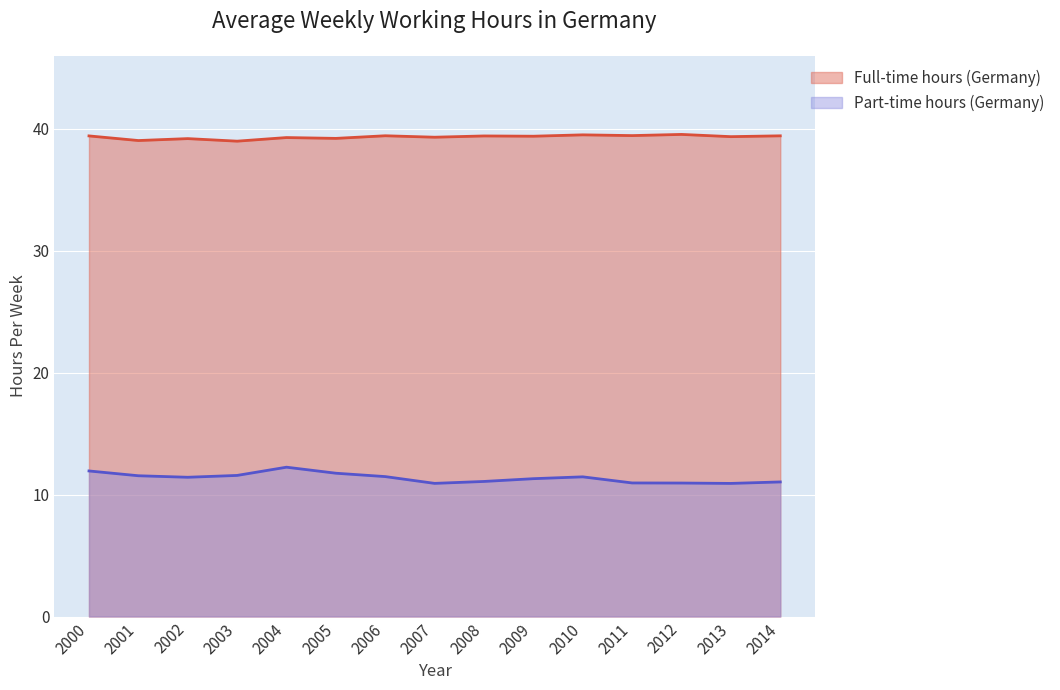

What is the sum of all Part-time hours (Germany) values?

170.6